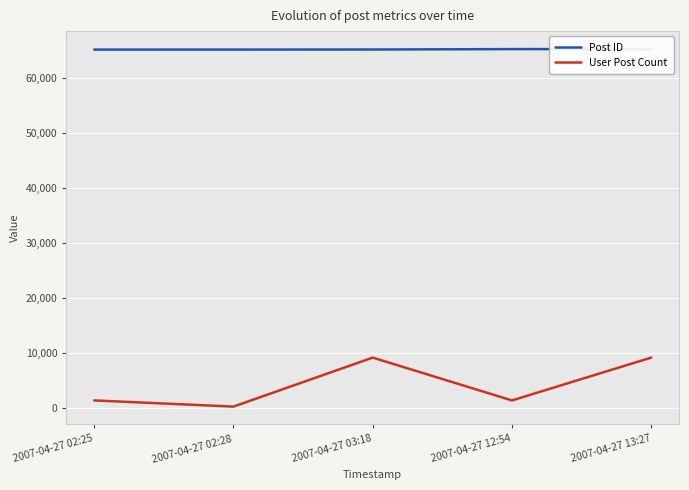

Which label corresponds to the smallest value in the chart?

2007-04-27 02:28